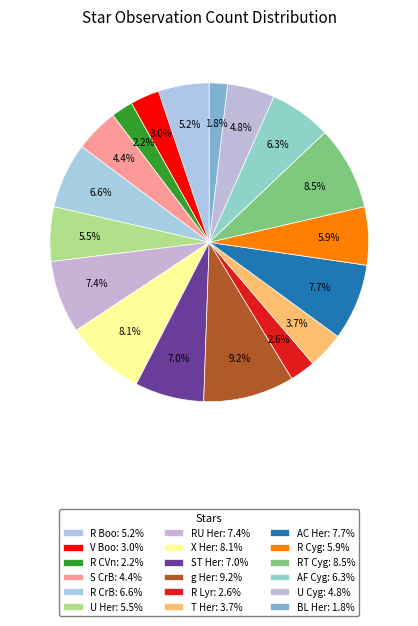

Does any single category account for the majority?

No